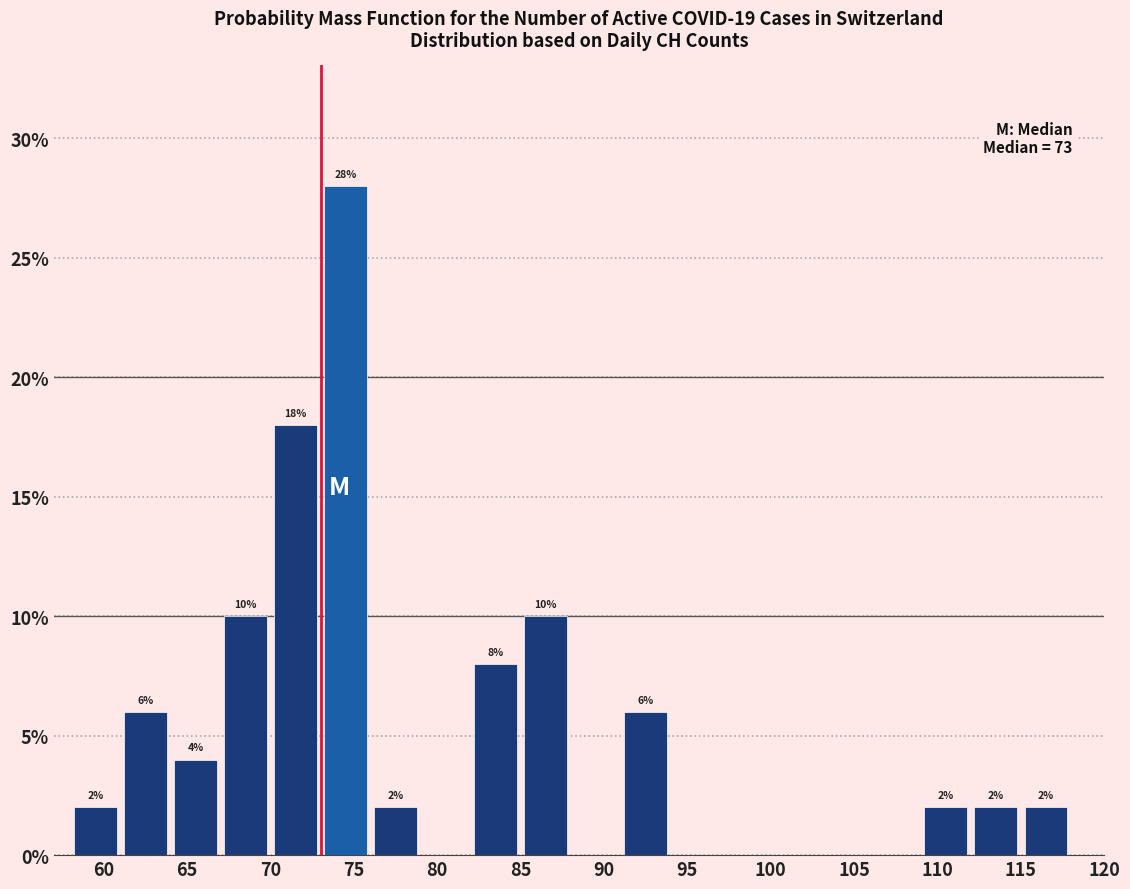

Over which range of the x-axis is the bar tallest?

73 to 76